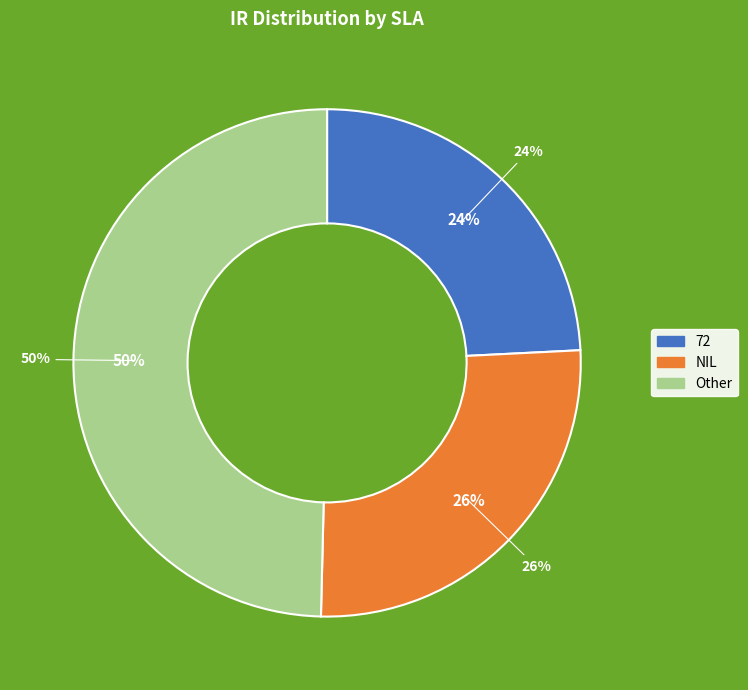

Approximately how many times larger is the value at Other compared to 72?

2.0